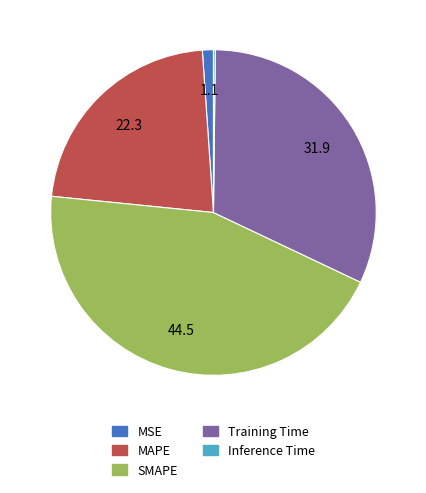

Which slice is the largest?

SMAPE